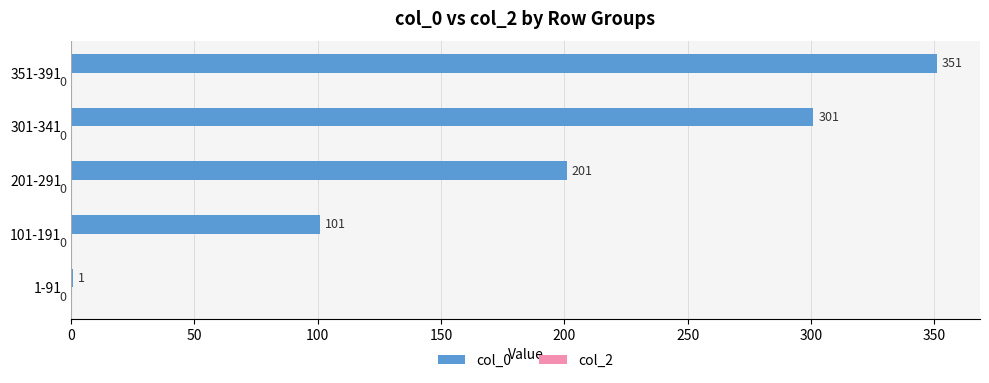

How many data points does each series have?

5